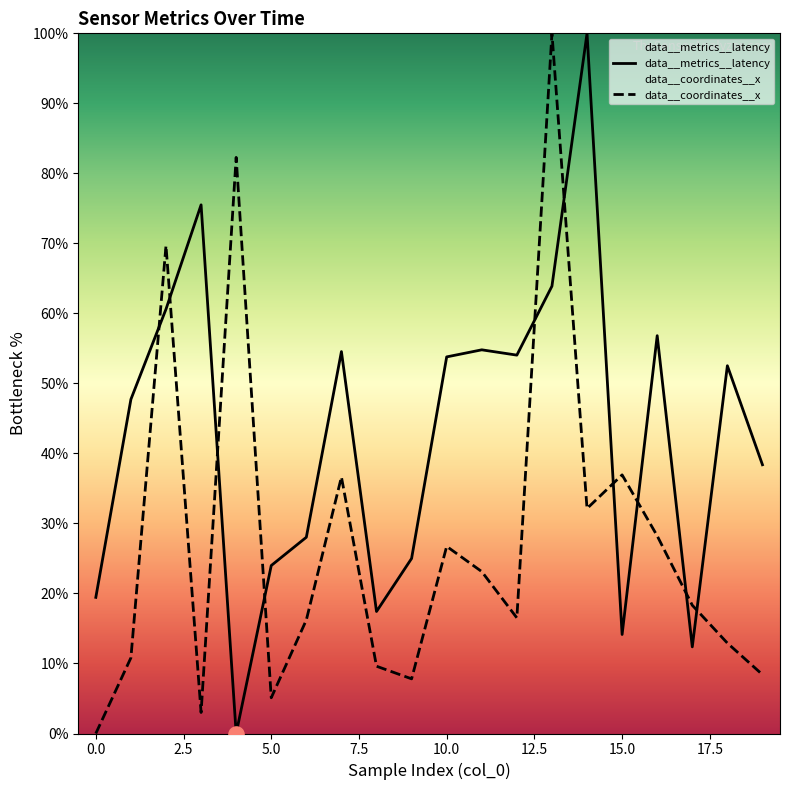

Is the value of data__metrics__latency at 2 greater than the value of data__coordinates__x at 3?

Yes